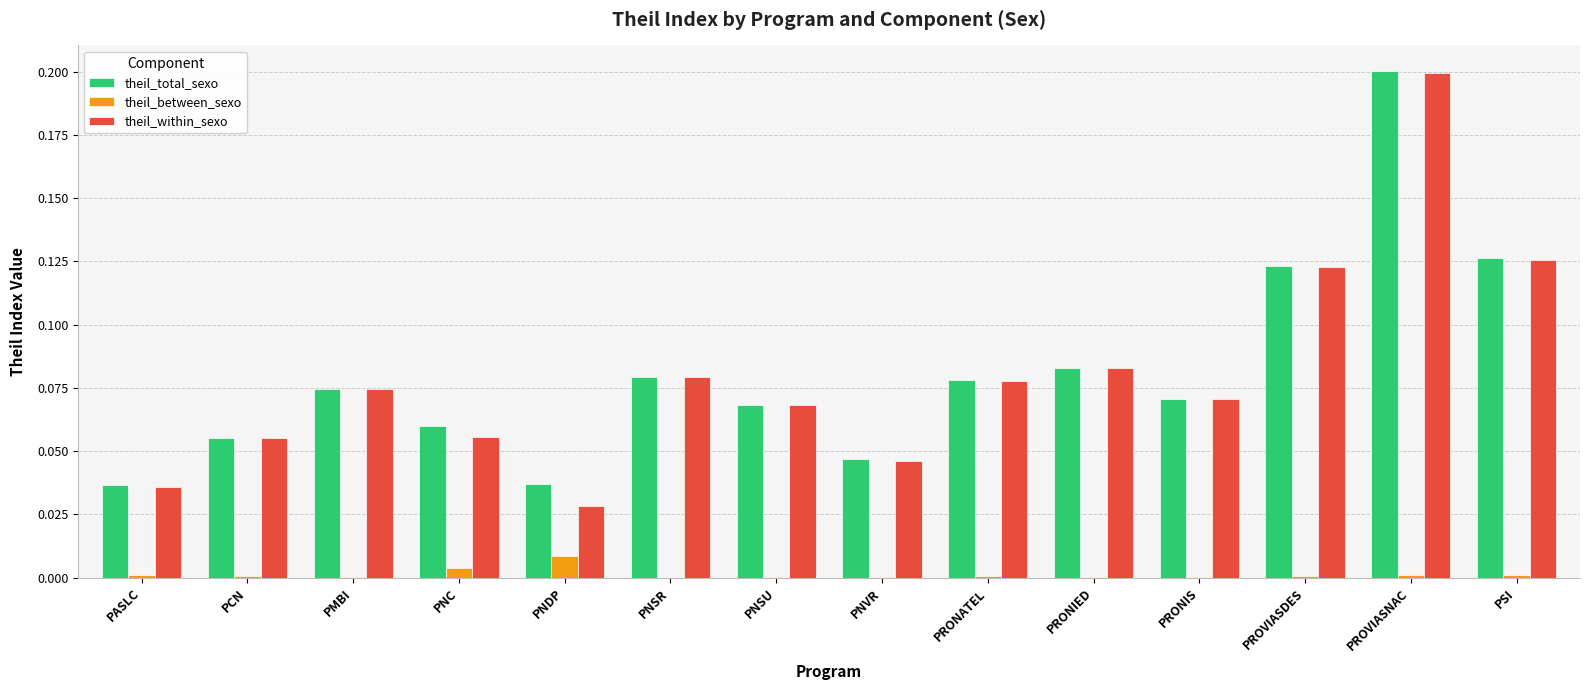

True or false: theil_between_sexo has a value of 0.0 at PNC.

True